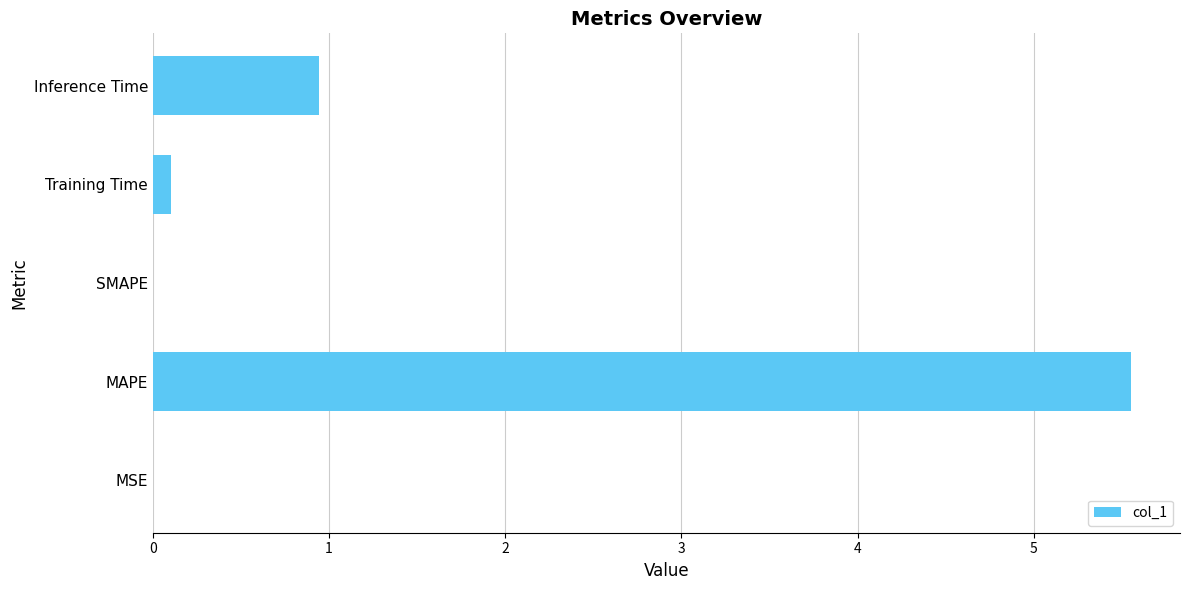

What is the greatest value displayed?

5.6